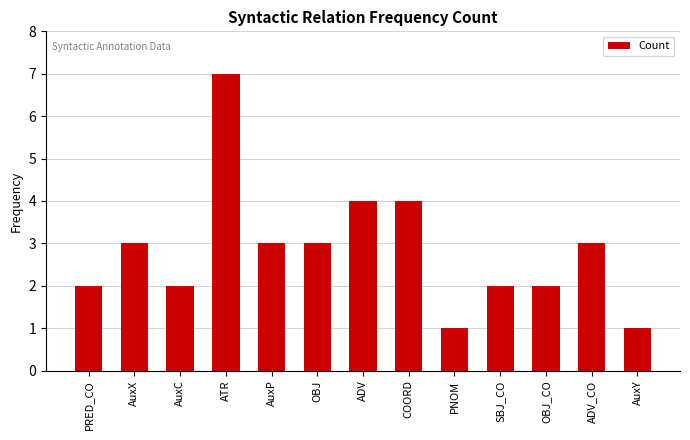

Are the bars horizontal?

No